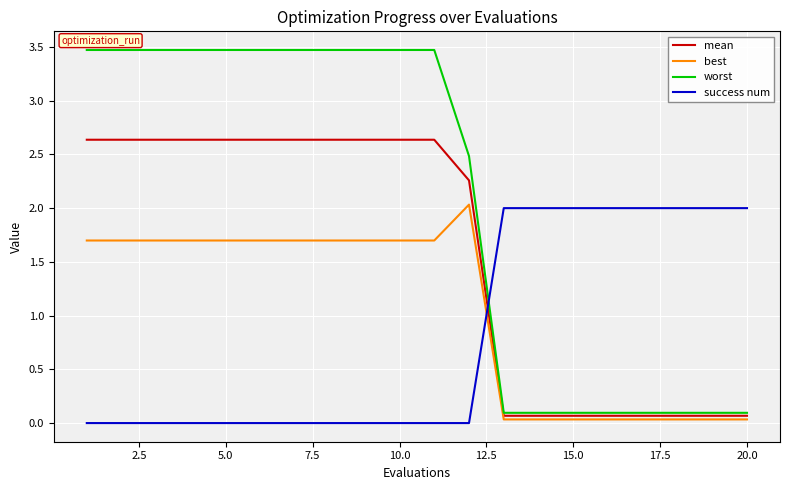

How many times do mean and success num cross each other?

1